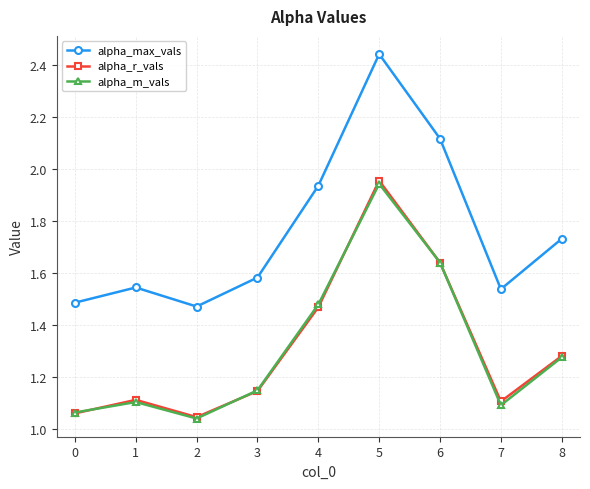

The value of alpha_max_vals at 7 is 2.3. True or false?

False